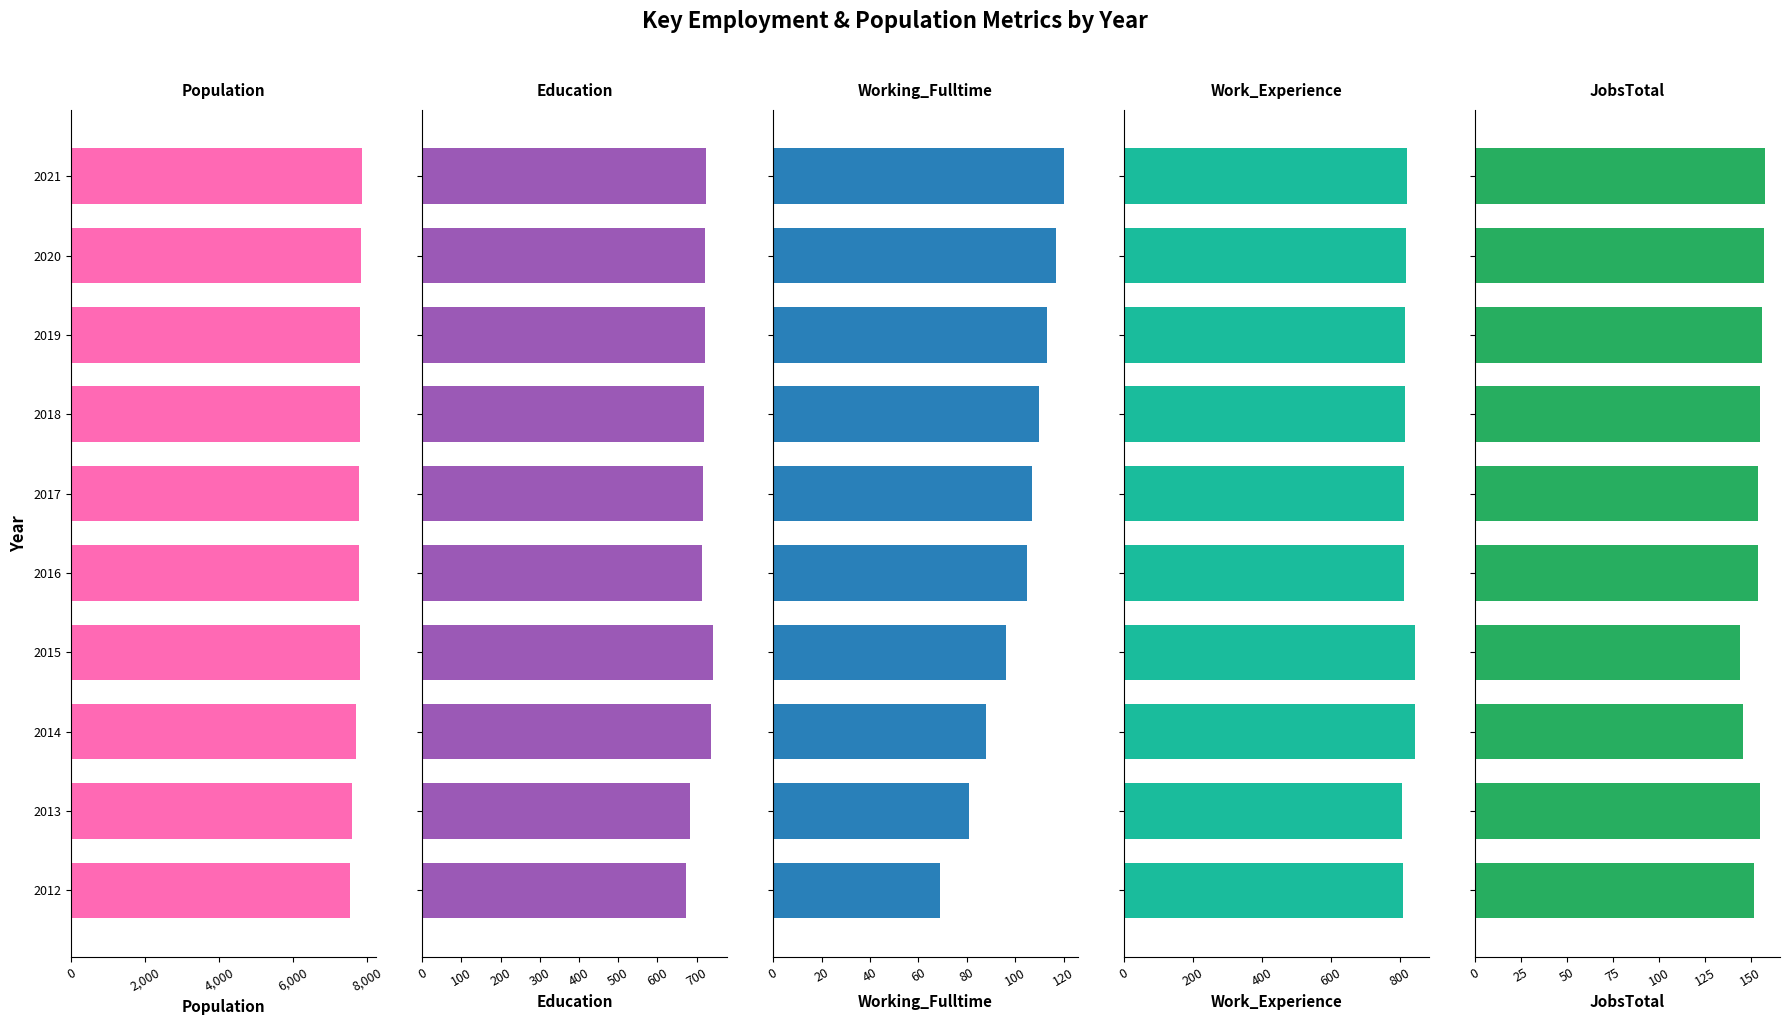

What is the difference between the maximum and minimum values in the Working_Fulltime series?

51